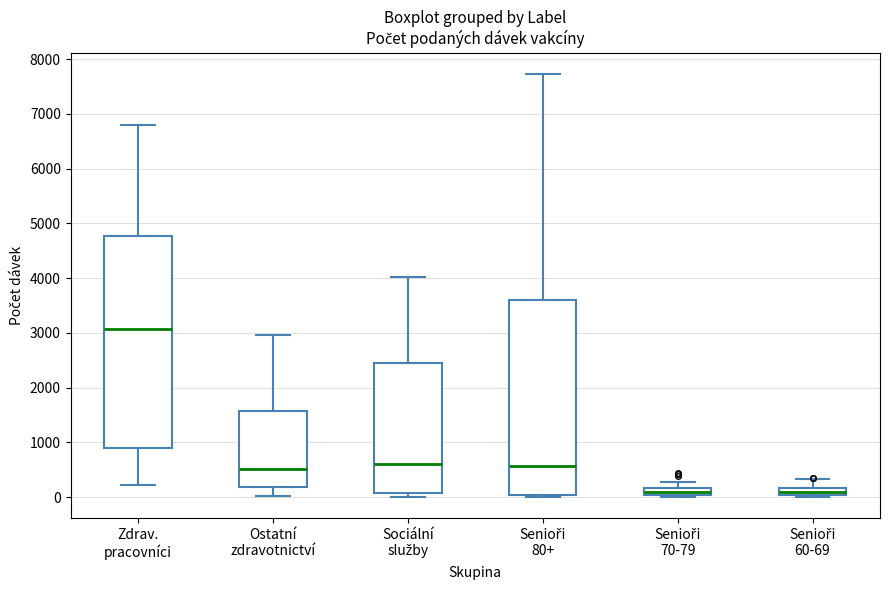

Where is the upper edge of the box for Senioři 80+ on the y-axis? The values are not printed on the chart, so give them approximately, as read against the axis.

3600